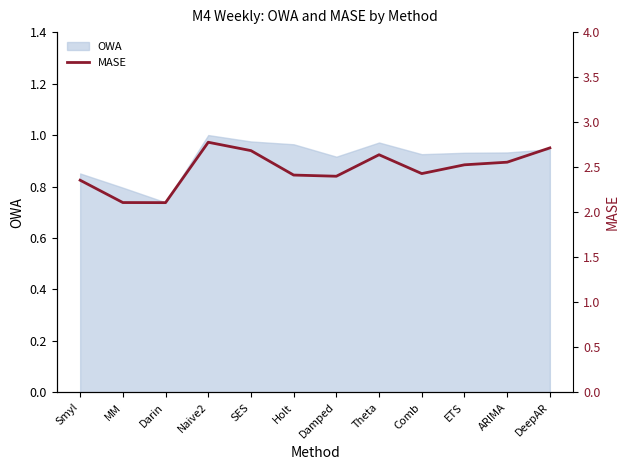

What is the smallest value displayed?

2.1